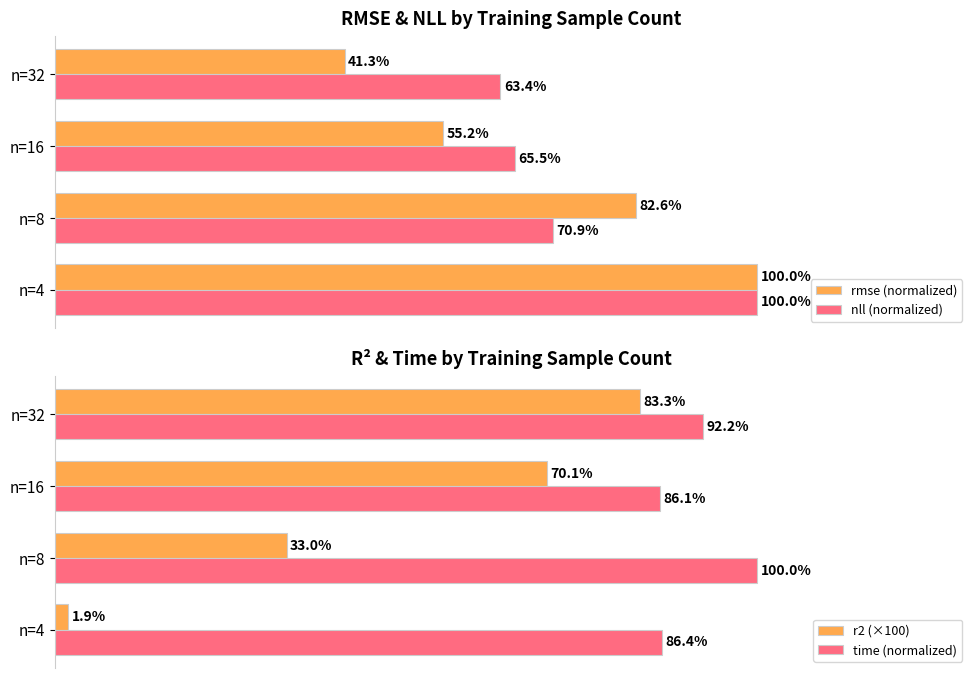

Where is nll (normalized) nearest to the value 81?

n=8